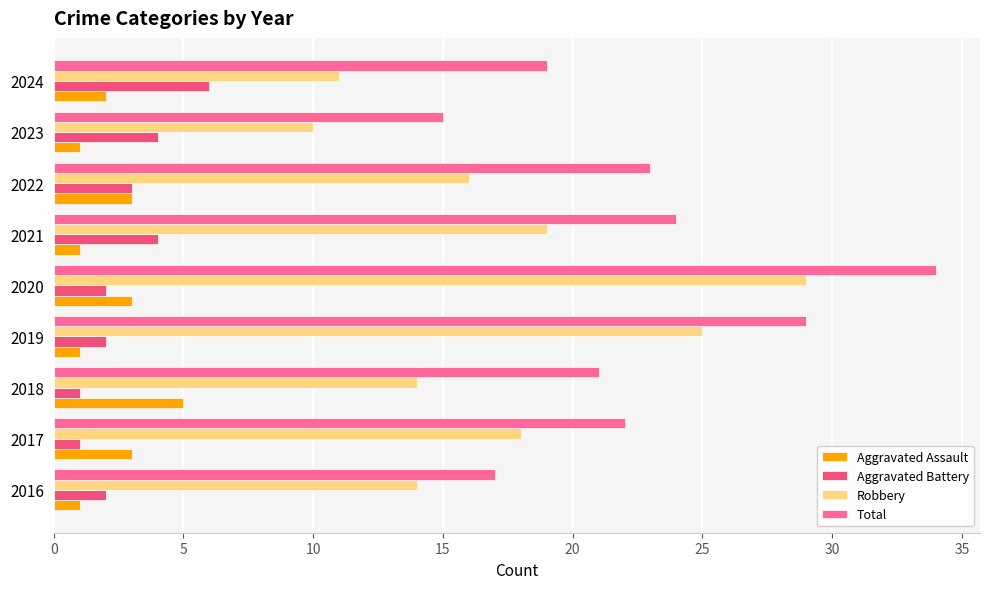

Count the Aggravated Battery values in the range 2 to 4.

6